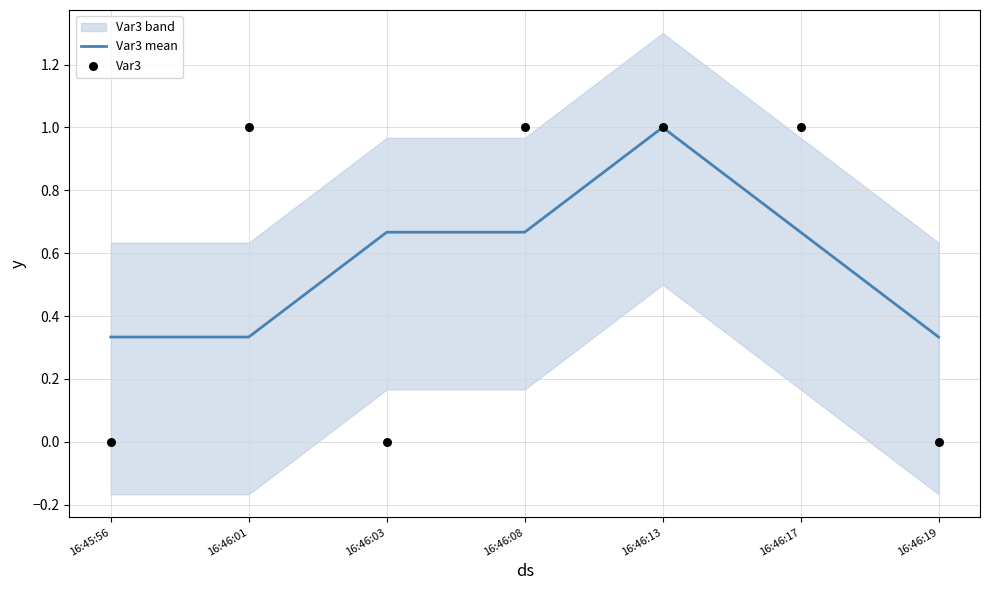

At how many categories does at least one series exceed 0?

7